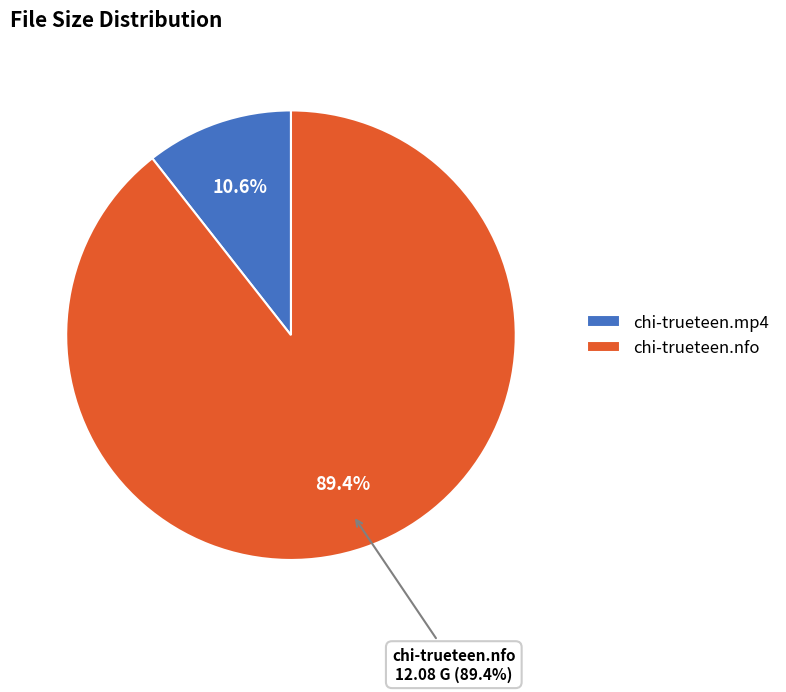

To the nearest percent, what is the combined percentage of chi-trueteen.mp4 and chi-trueteen.nfo?

100%